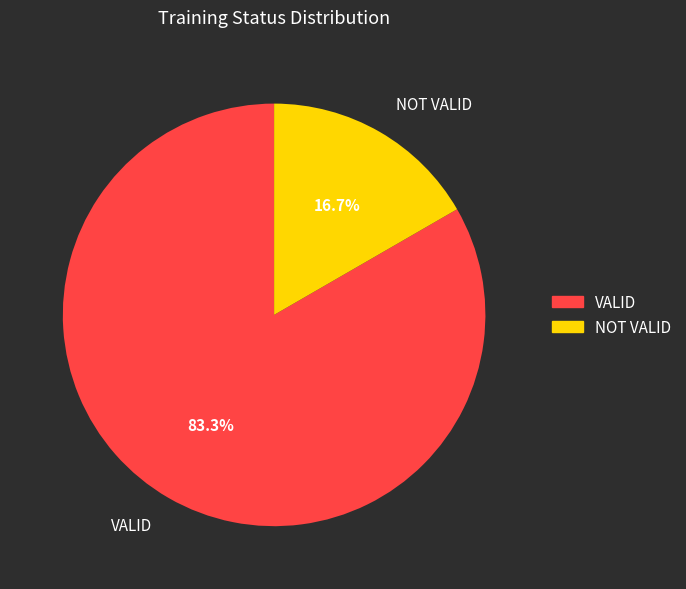

What is the largest slice in the pie chart?

VALID